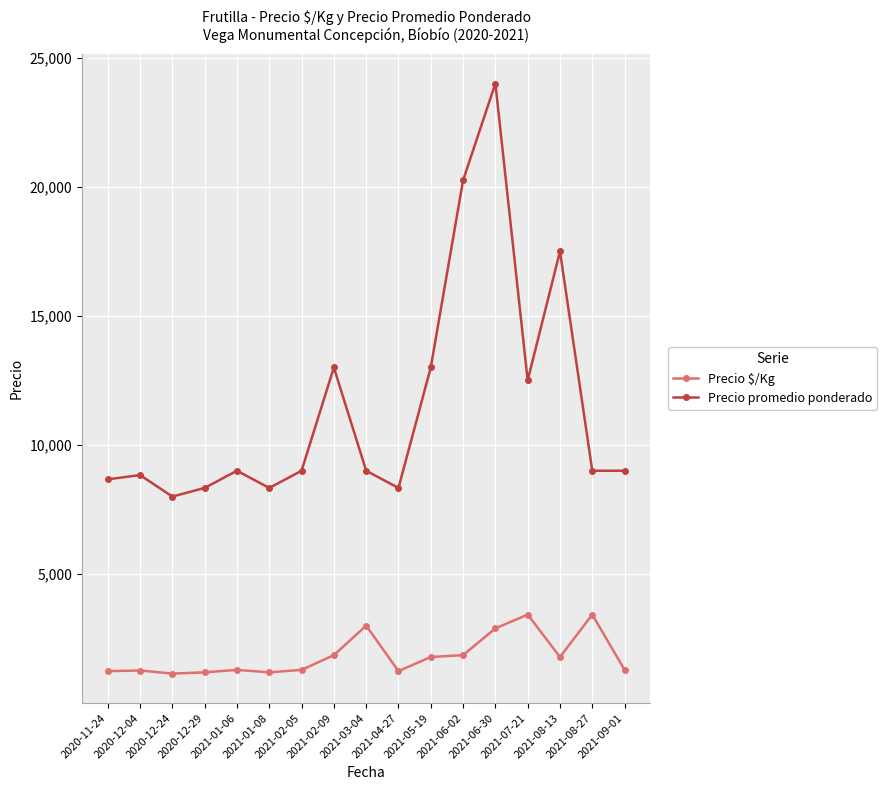

True or false: Precio $/Kg and Precio promedio ponderado intersect in this chart.

False